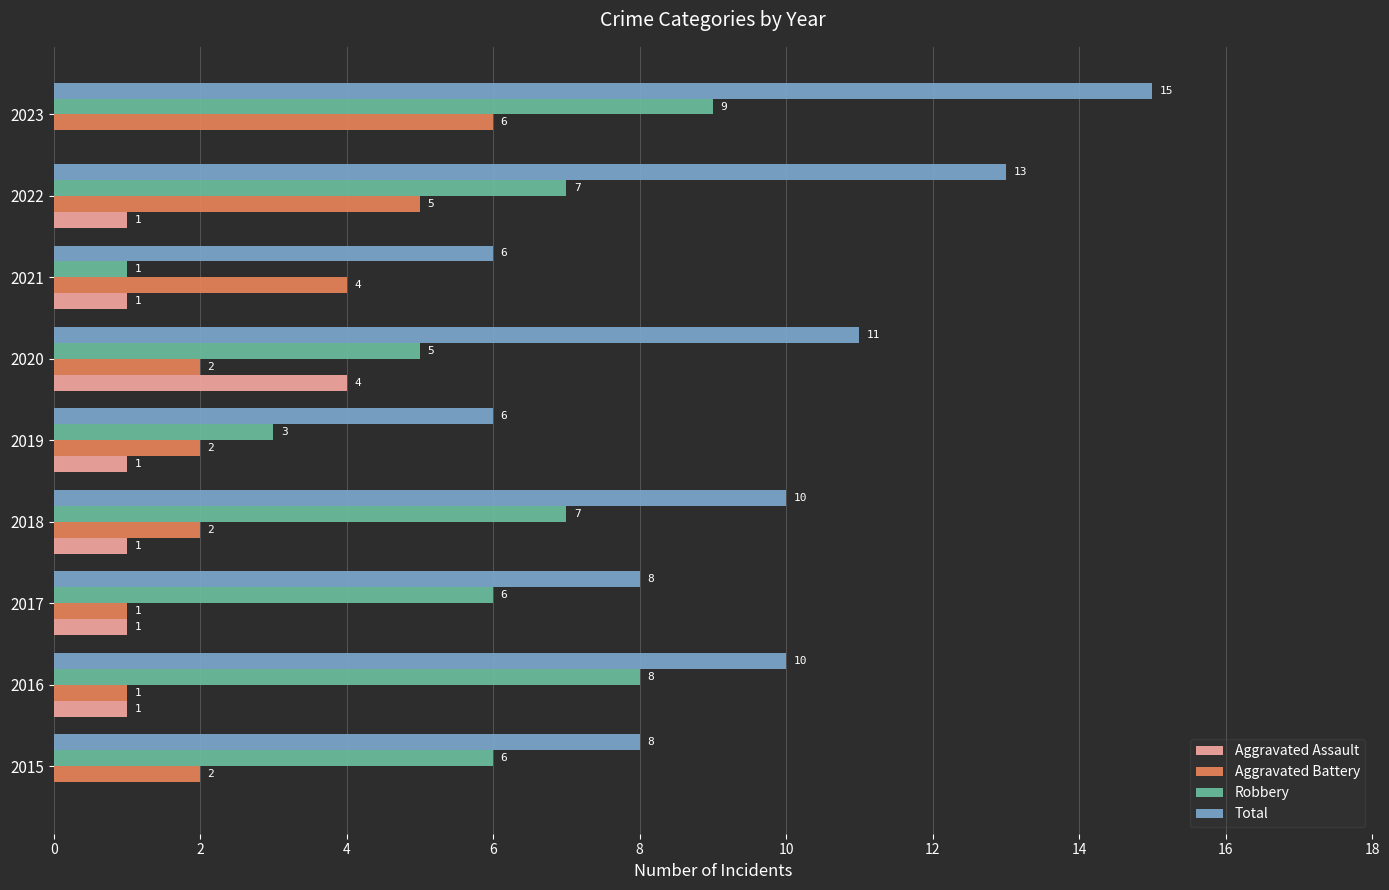

How many Total values are between 8 and 11?

5